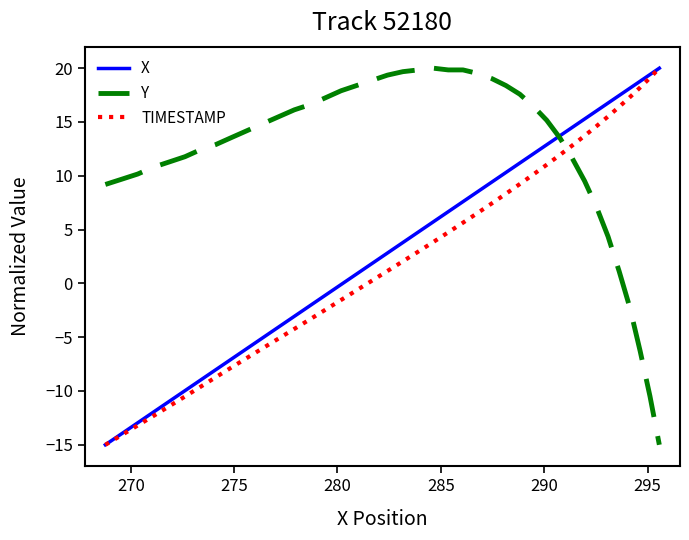

Does the chart have visible grid lines?

No